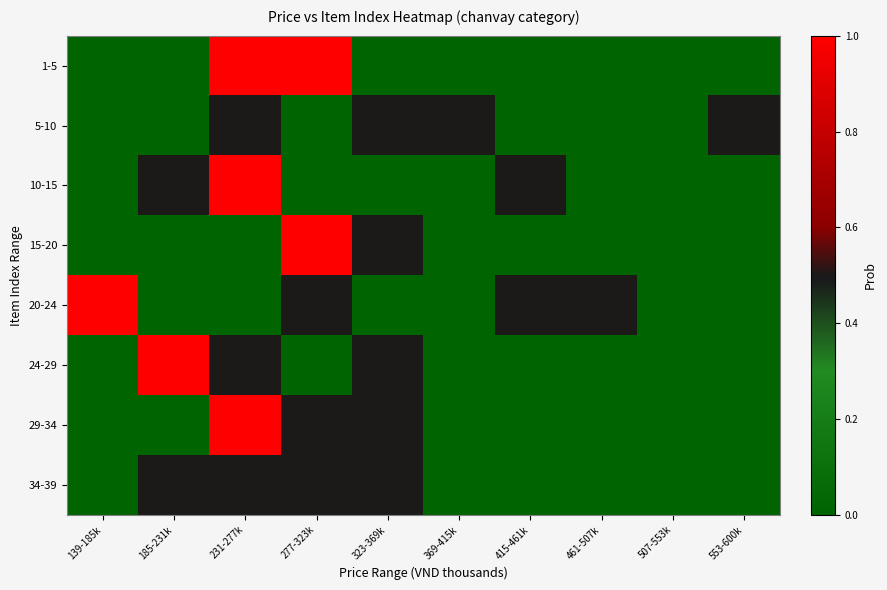

Which series has the largest range (max minus min)?

1-5